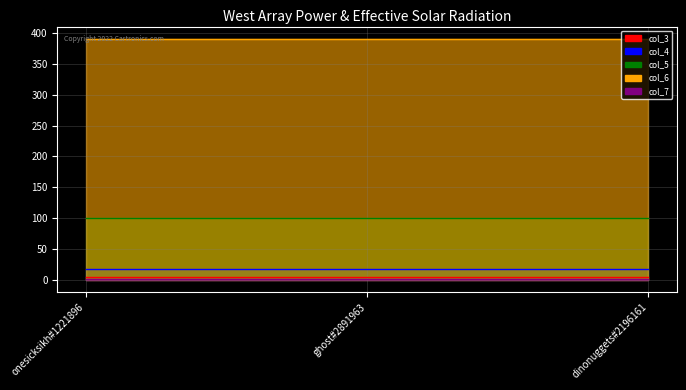

What is the label of the 3rd point from the right?

onesicksikh#1221896